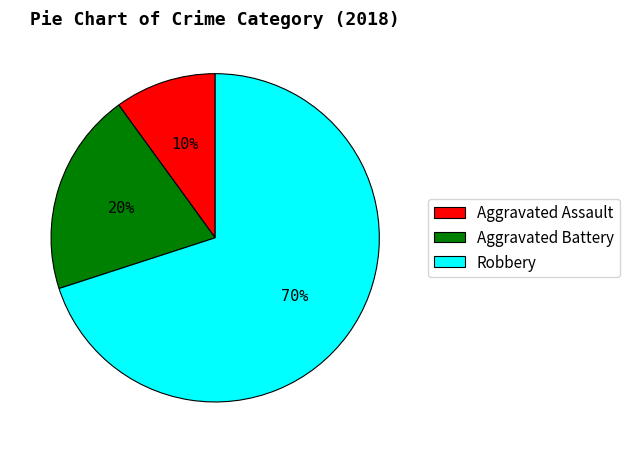

How many slices are in this pie chart?

3